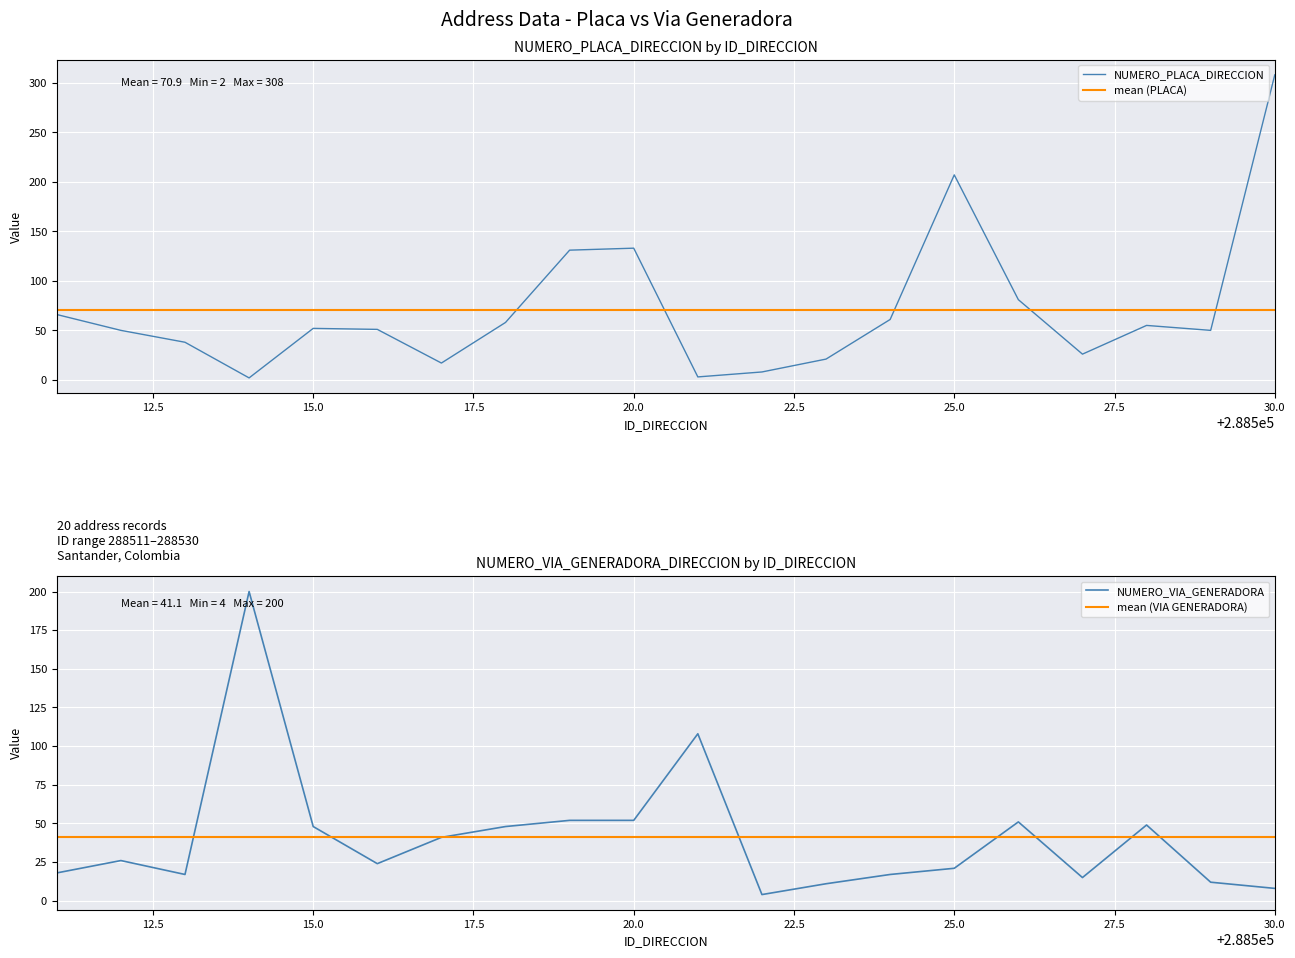

How many times do NUMERO_PLACA_DIRECCION and NUMERO_VIA_GENERADORA_DIRECCION cross each other?

6